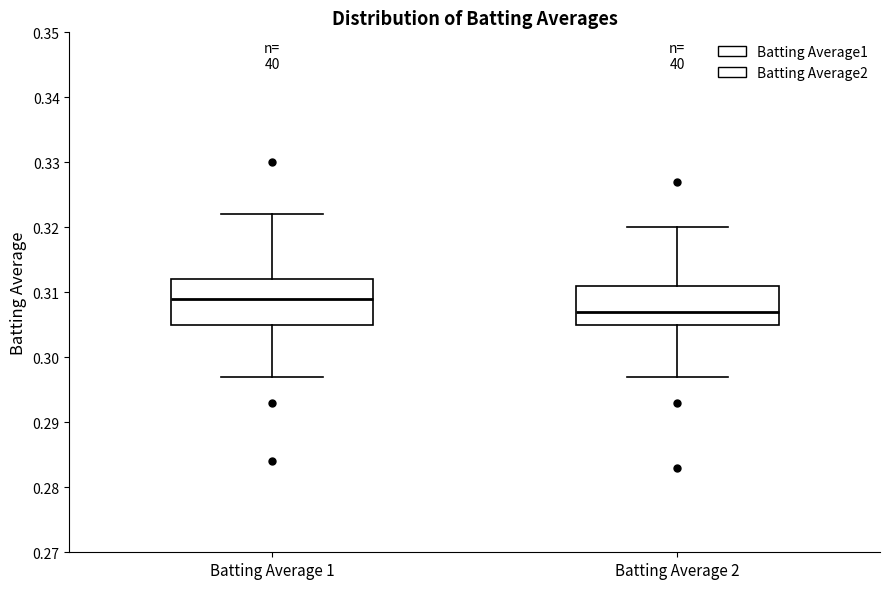

Reading left to right, read every box against the y-axis: the position of its median line, the range the box covers, and the ends of its whiskers. The values are not printed on the chart, so give them approximately, as read against the axis.

Batting Average 1: median 0.309, box 0.305 to 0.312, whiskers 0.297 to 0.322
Batting Average 2: median 0.307, box 0.305 to 0.311, whiskers 0.297 to 0.320